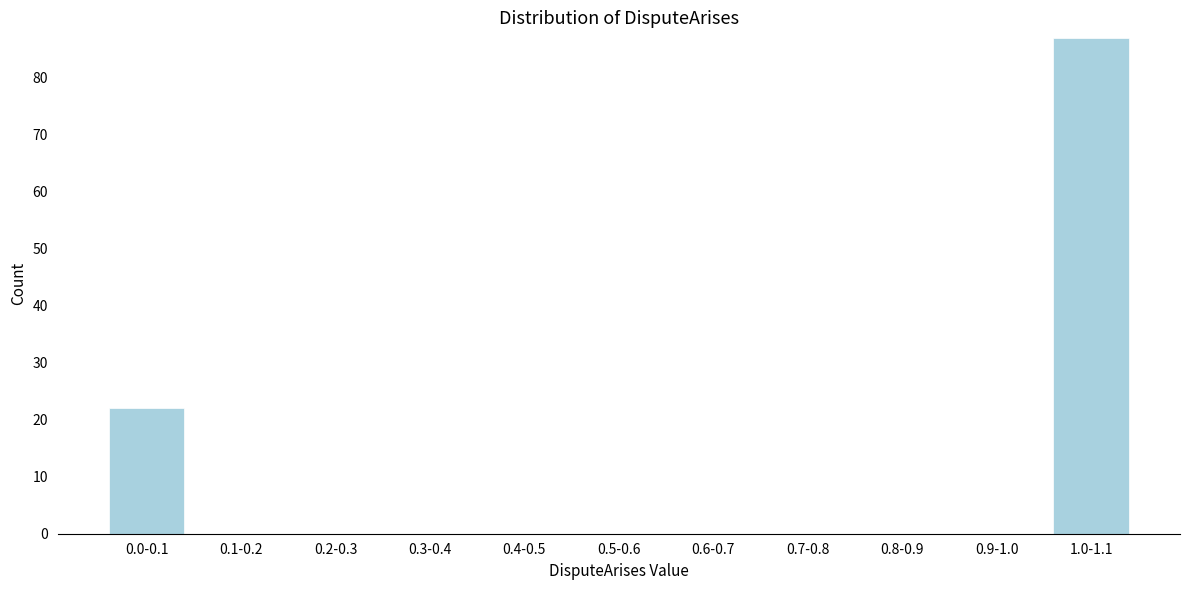

Reading left to right, list all the values displayed in this chart.

0.0-0.1=22	0.1-0.2=0	0.2-0.3=0	0.3-0.4=0	0.4-0.5=0	0.5-0.6=0	0.6-0.7=0	0.7-0.8=0	0.8-0.9=0	0.9-1.0=0	1.0-1.1=87